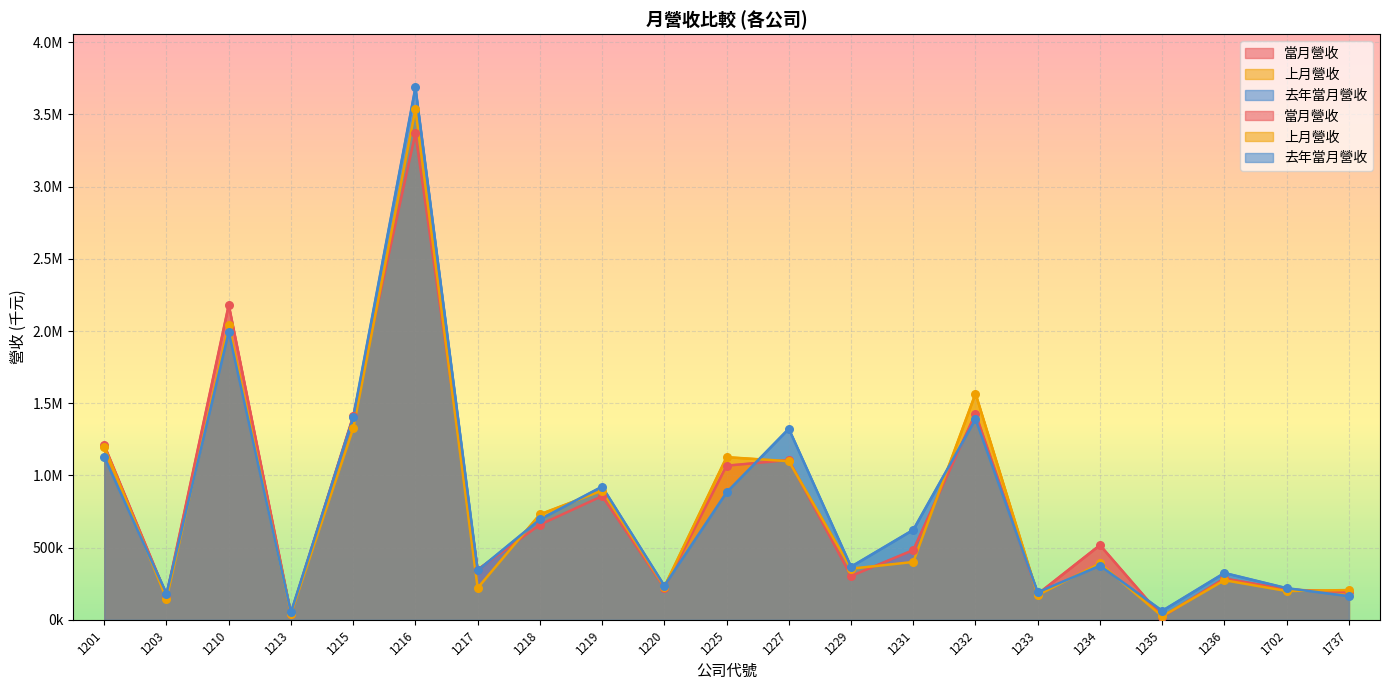

Which series contains the highest Y value?

去年當月營收